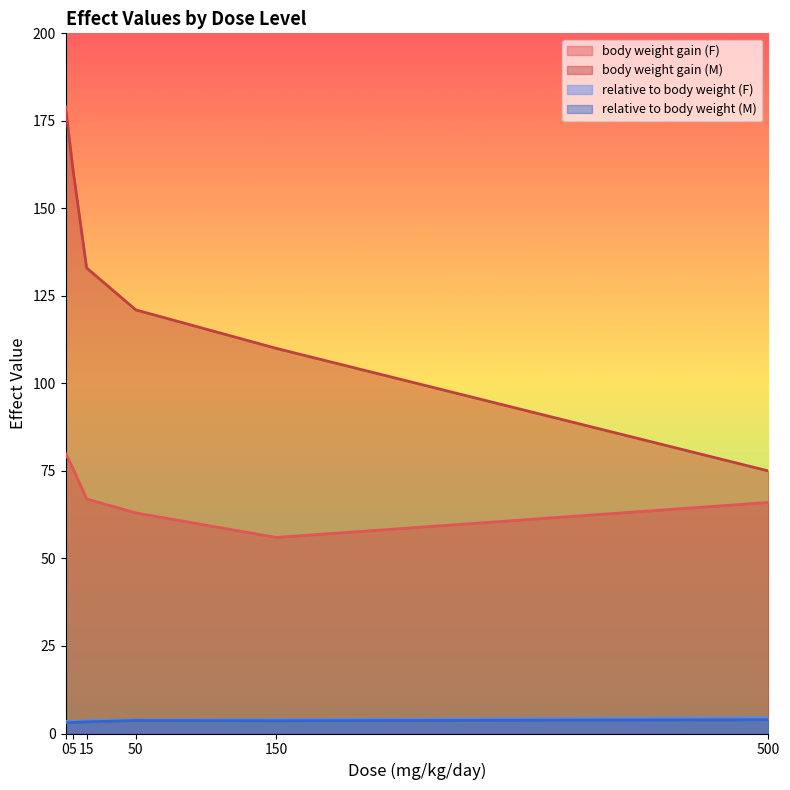

True or false: relative to body weight (M) and body weight gain (F) intersect in this chart.

False